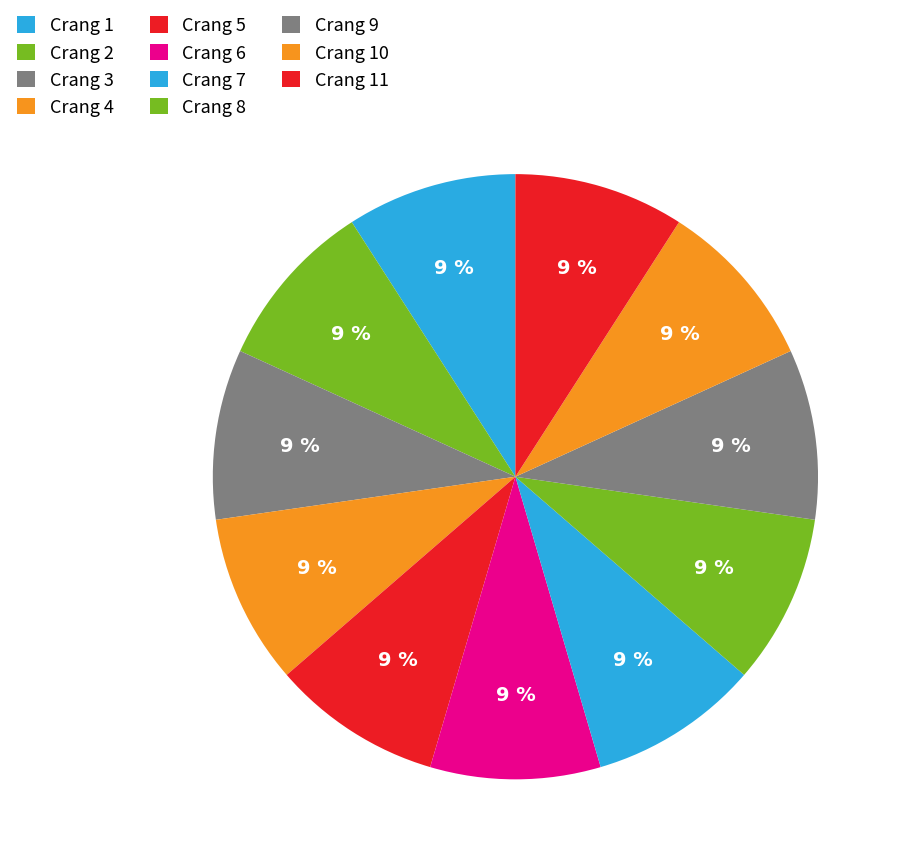

How many slices are in this pie chart?

11